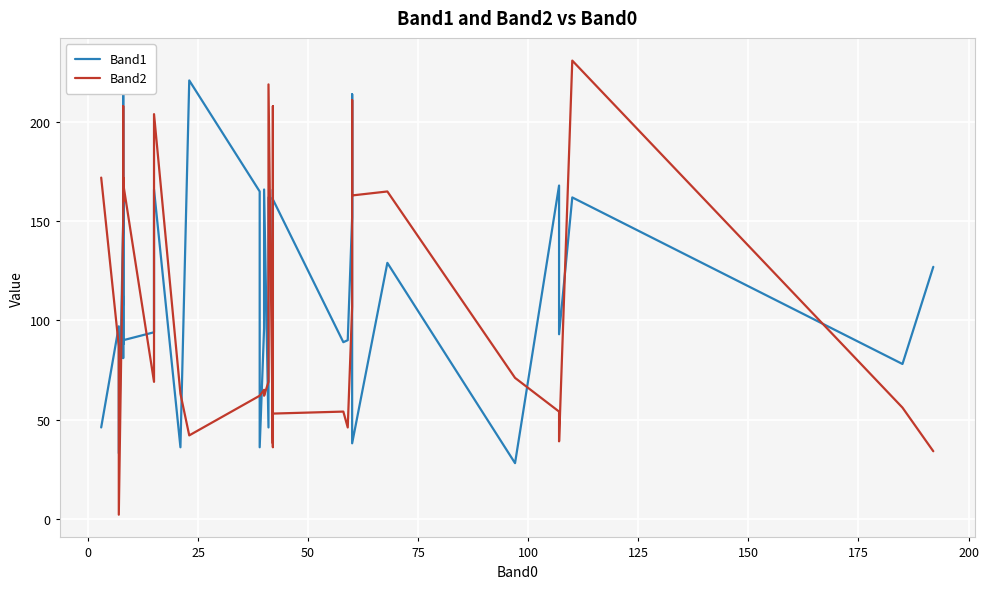

What are all the series names shown in the legend?

Band1, Band2